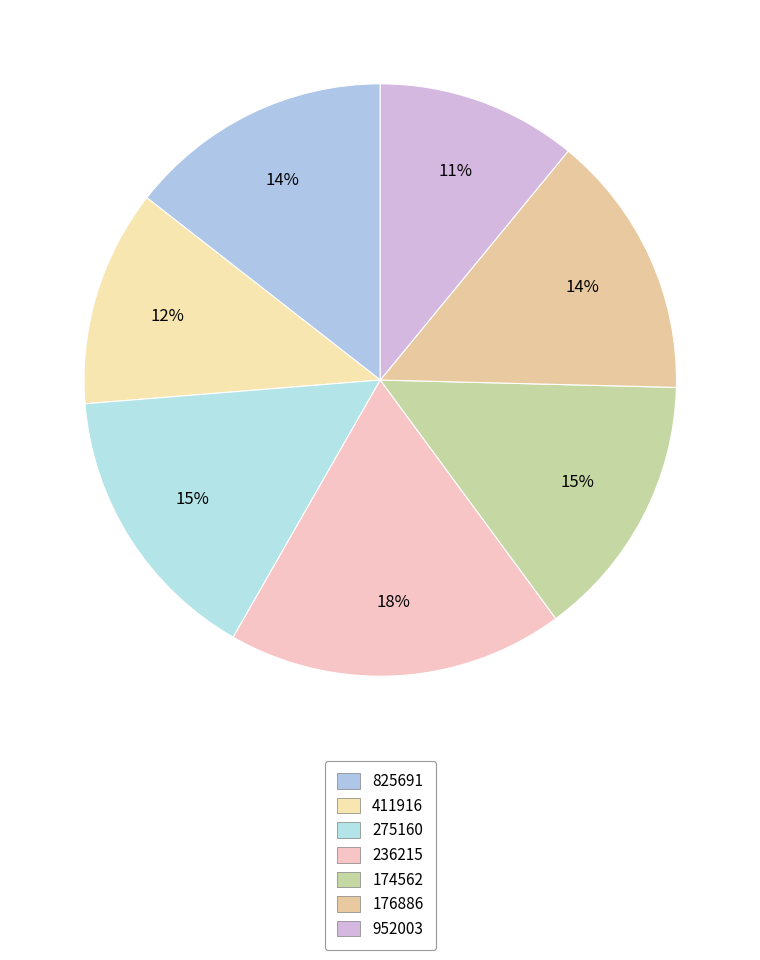

Count the number of slices in the pie.

7